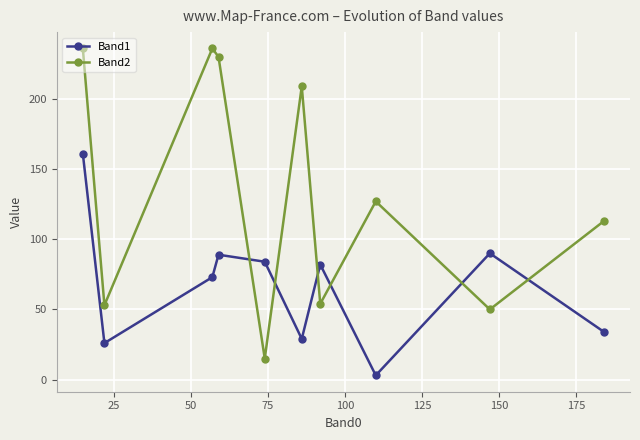

Which series has the largest total across all categories?

Band2